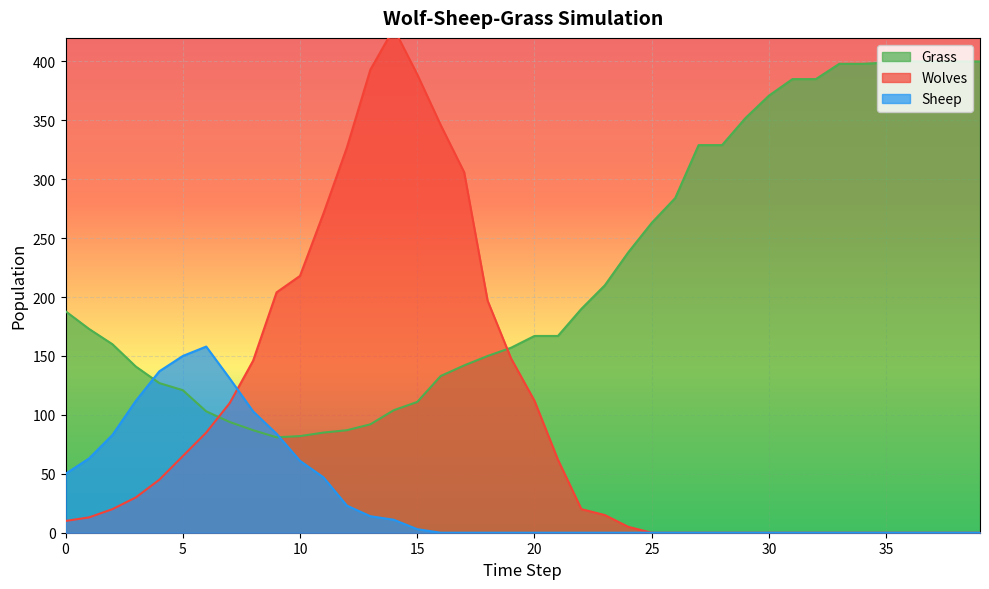

What is the difference between the maximum and second lowest values in the Sheep series?

158